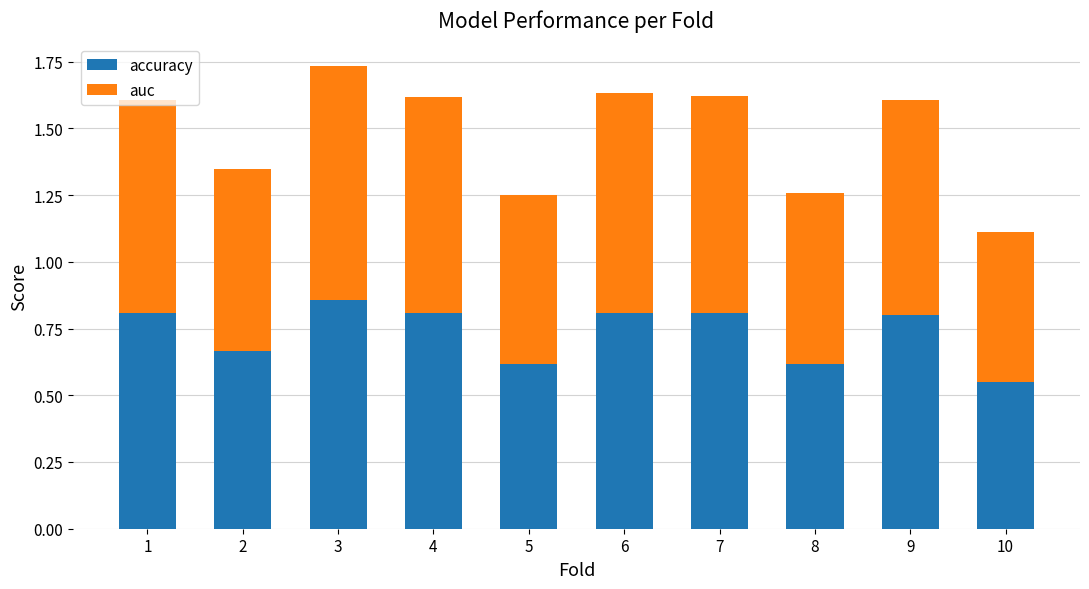

What is the total value across all series at 4?

1.6